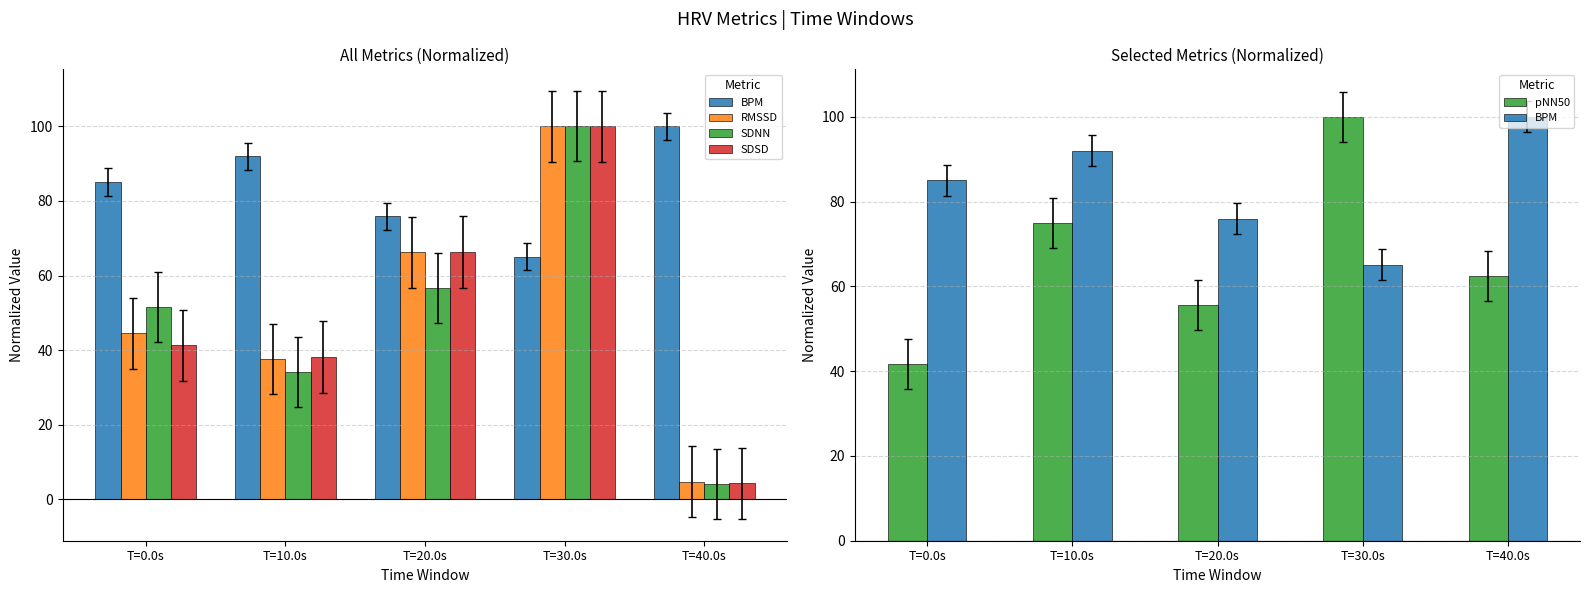

Reading right to left, transcribe all the data shown in this chart.

BPM: T=40.0s=100.0	T=30.0s=65.1	T=20.0s=75.9	T=10.0s=92.0	T=0.0s=85.1
RMSSD: T=40.0s=4.7	T=30.0s=100.0	T=20.0s=66.2	T=10.0s=37.6	T=0.0s=44.5
SDNN: T=40.0s=4.0	T=30.0s=100.0	T=20.0s=56.7	T=10.0s=34.1	T=0.0s=51.5
SDSD: T=40.0s=4.3	T=30.0s=100.0	T=20.0s=66.4	T=10.0s=38.1	T=0.0s=41.3
pNN50: T=40.0s=62.5	T=30.0s=100.0	T=20.0s=55.6	T=10.0s=75.0	T=0.0s=41.7